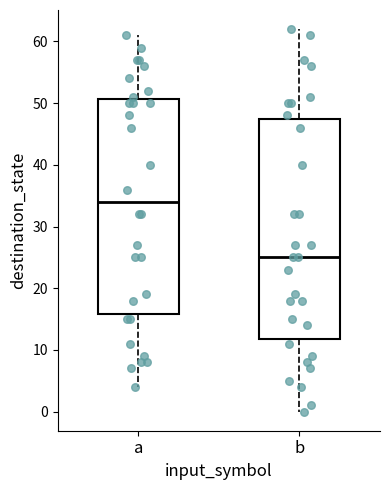

Which box's median line is the lowest?

b